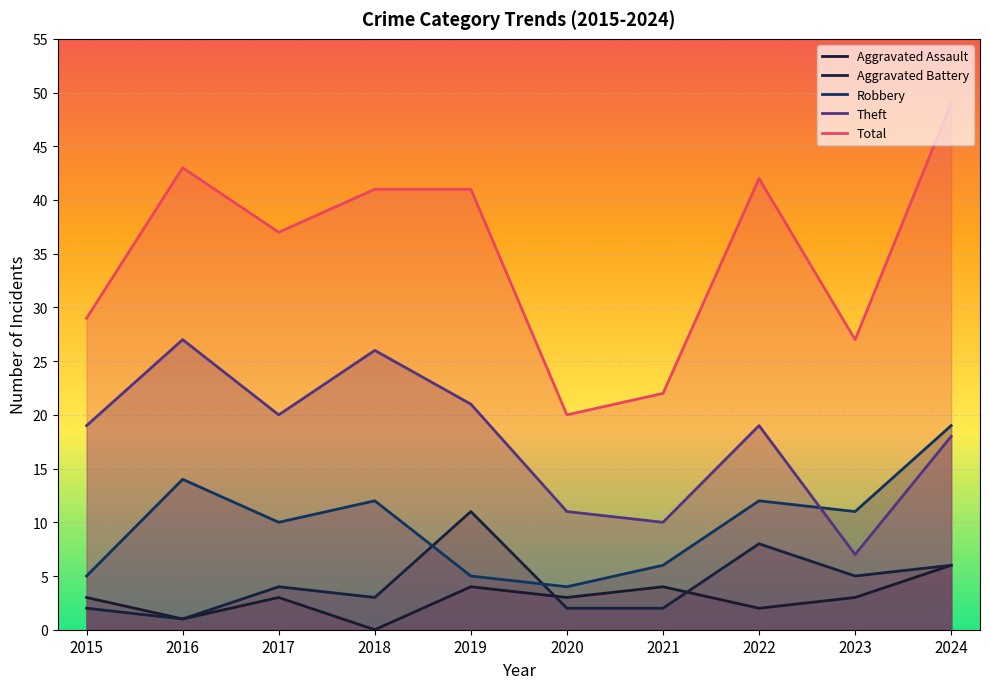

Count the number of categories in the chart.

10